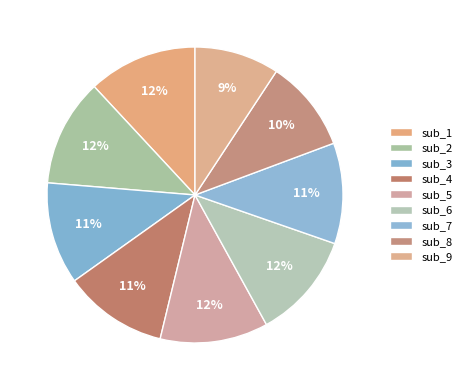

Is it true that sub_6 is 12% of the pie?

True